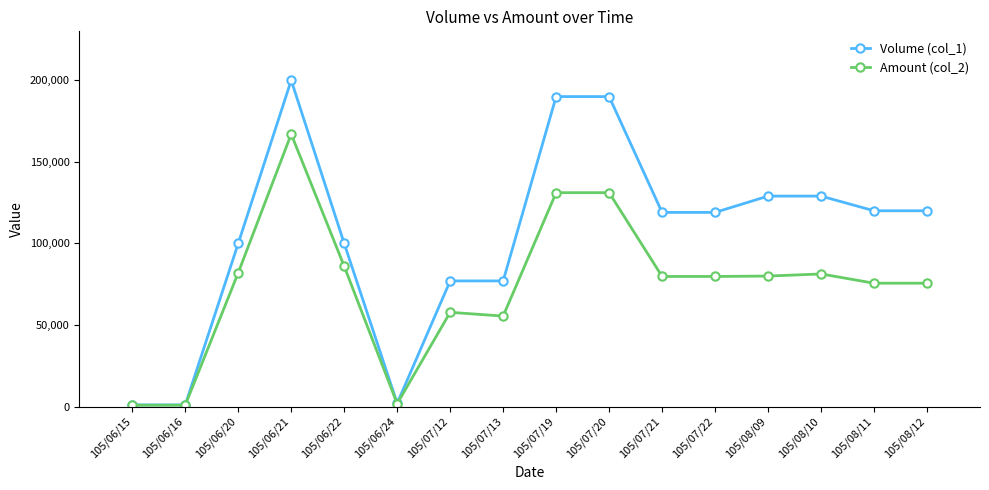

How many lines are shown in the chart?

2